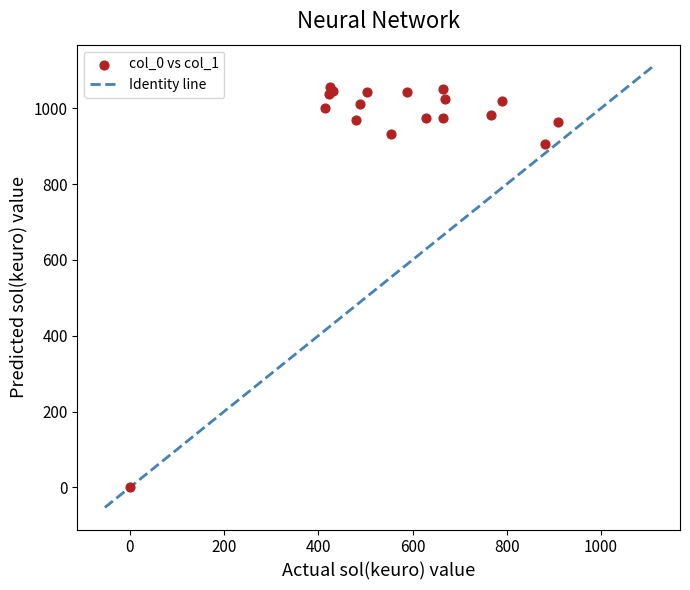

What Y value in the scatter plot is closest to 528?

906.7